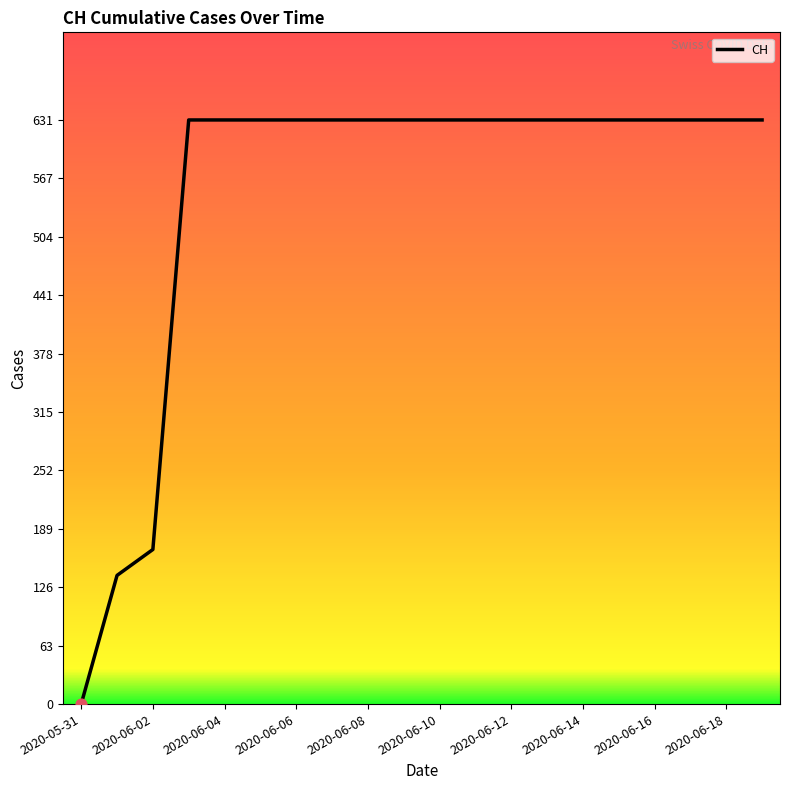

What is the maximum value shown in the chart?

631